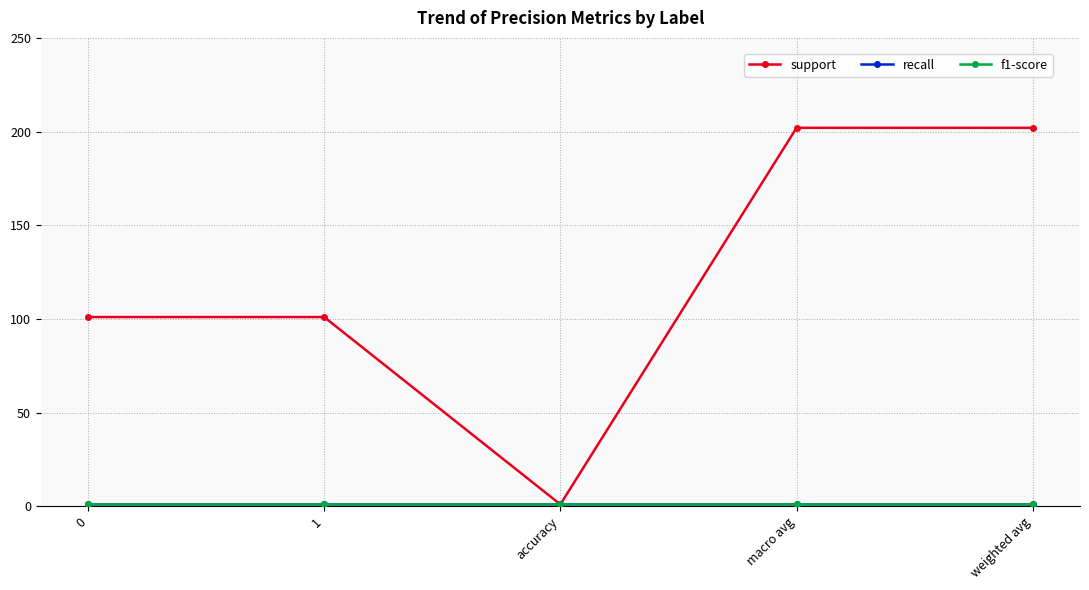

Does the chart have visible grid lines?

Yes